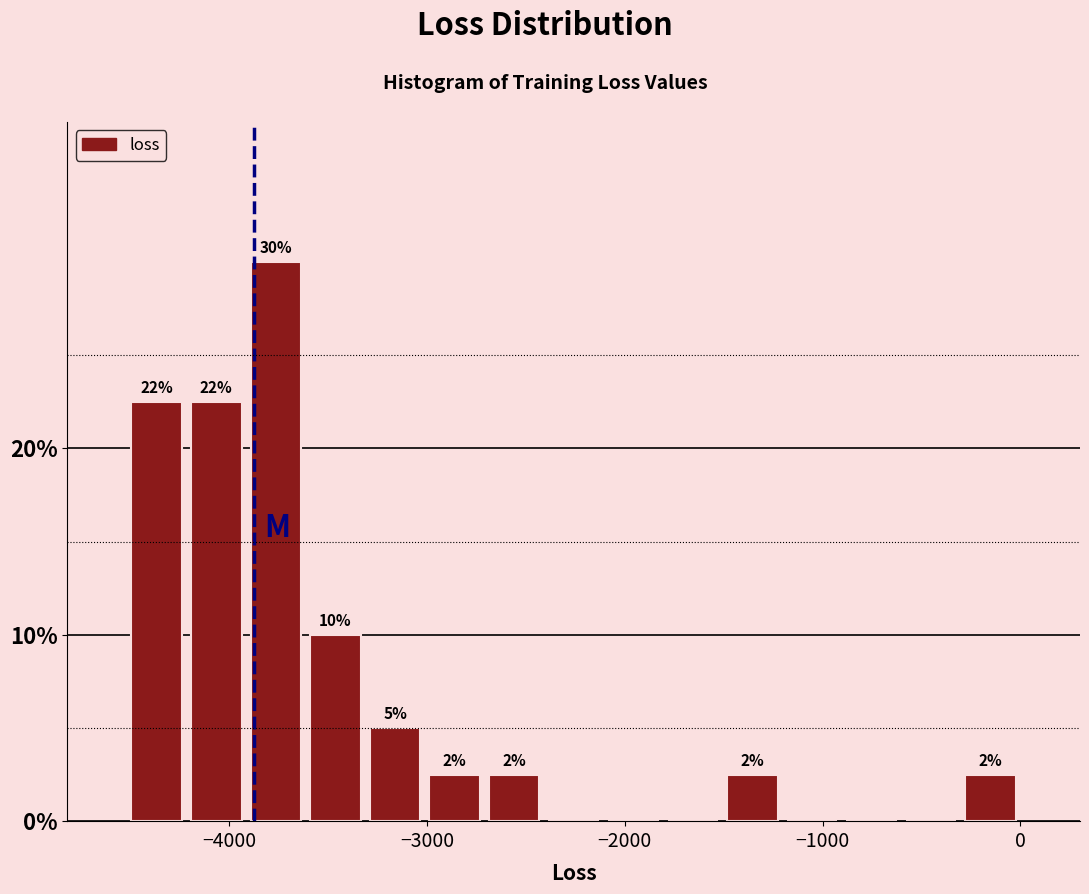

Read against the x-axis, roughly where is the centre of the tallest bar?

-3800